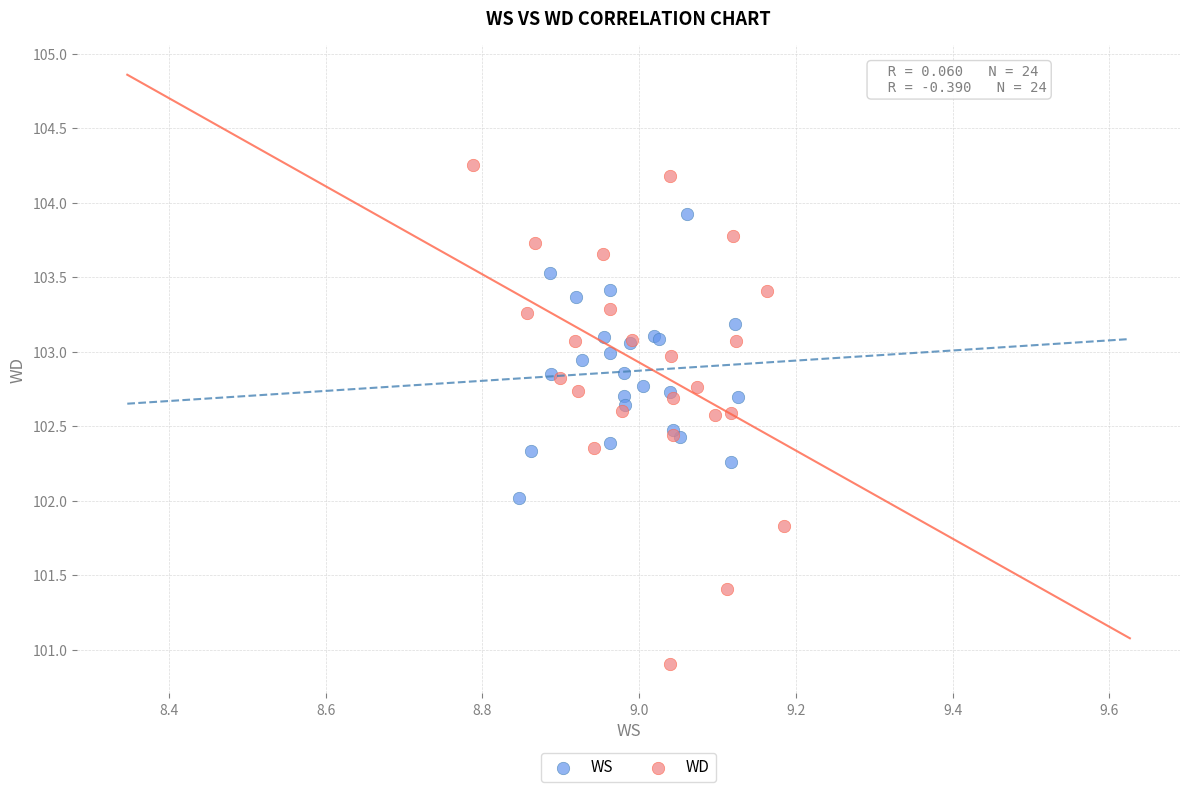

Which series contains the highest Y value?

WD